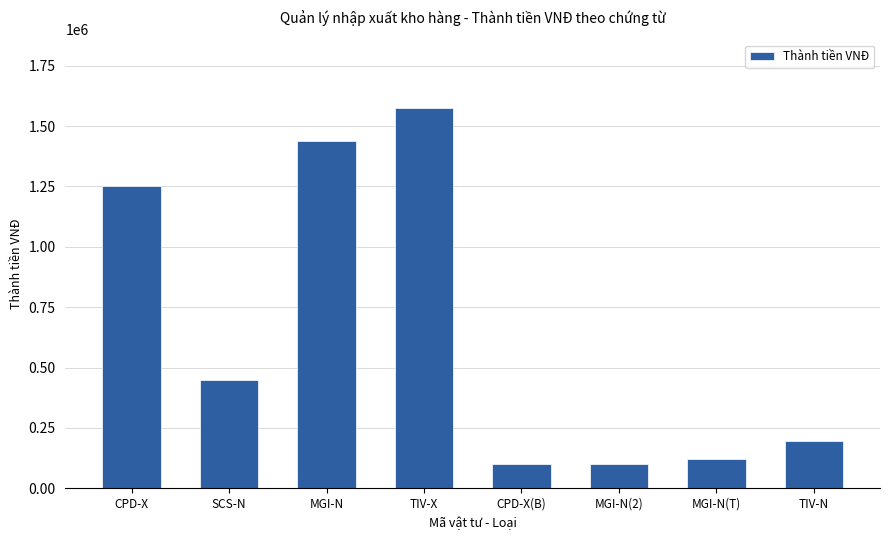

The value at CPD-X is 1250000. True or false?

True